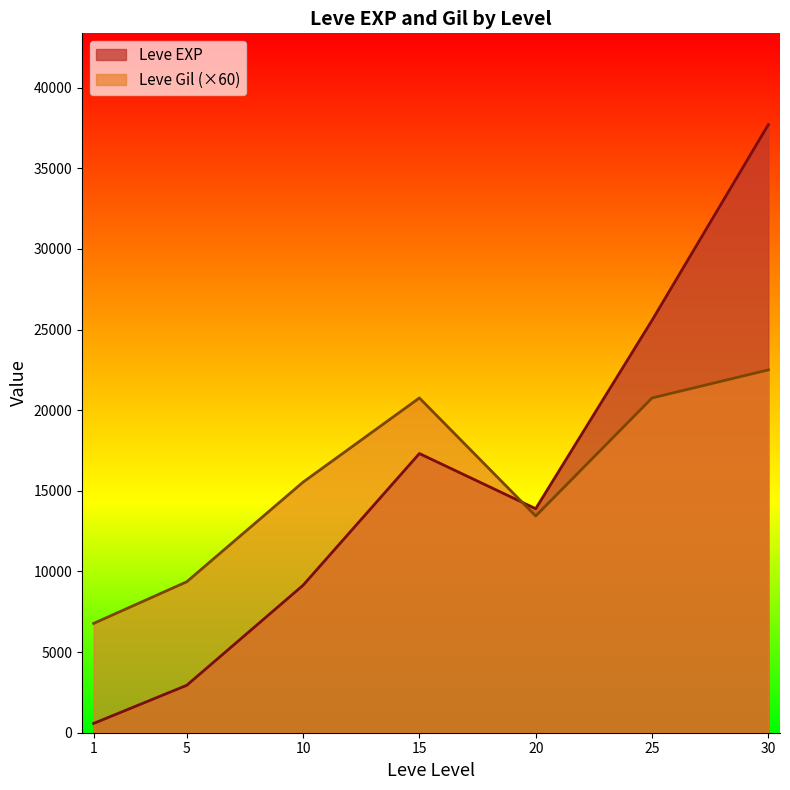

Rank the categories by Leve EXP value from highest to lowest.

30, 25, 15, 20, 10, 5, 1